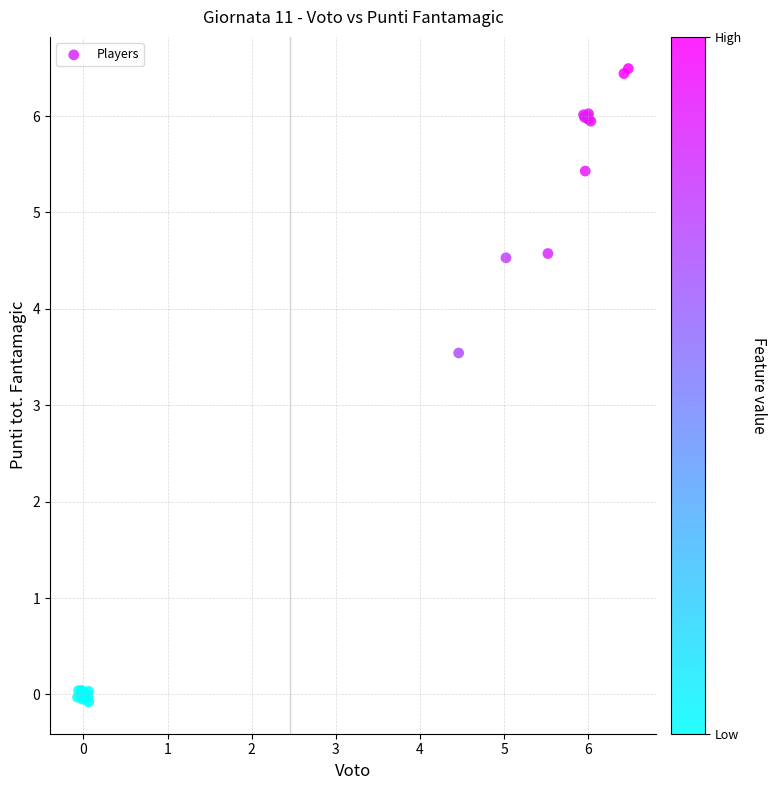

What Y value in the scatter plot is closest to 3?

3.5